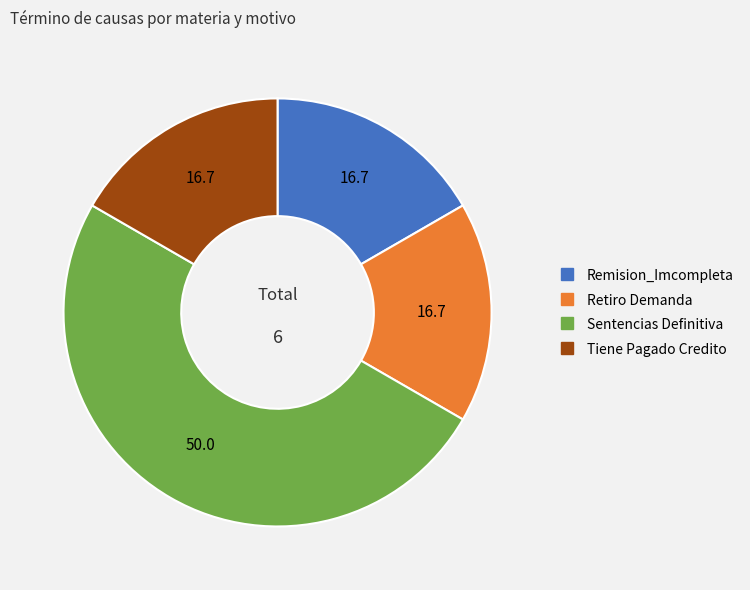

Between Sentencias Definitiva and Remision_Imcompleta, which is larger?

Sentencias Definitiva